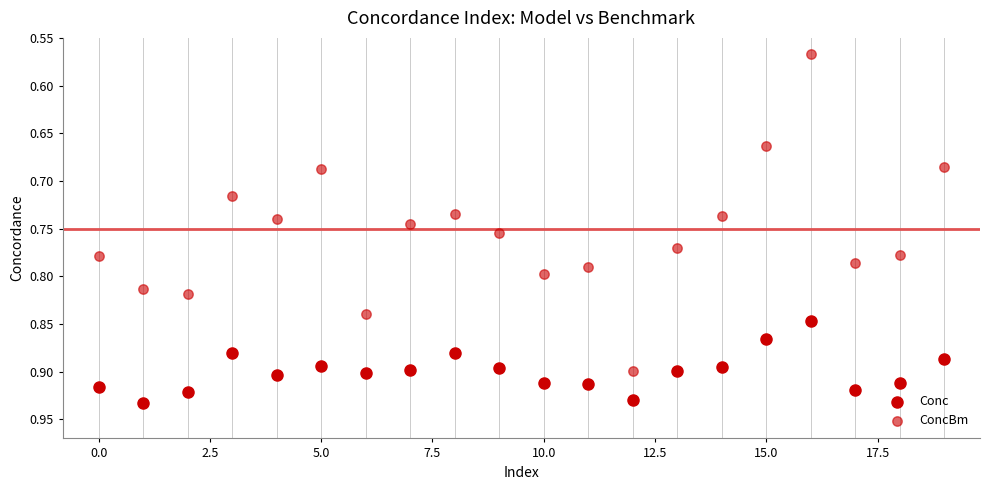

How many data points are displayed?

40